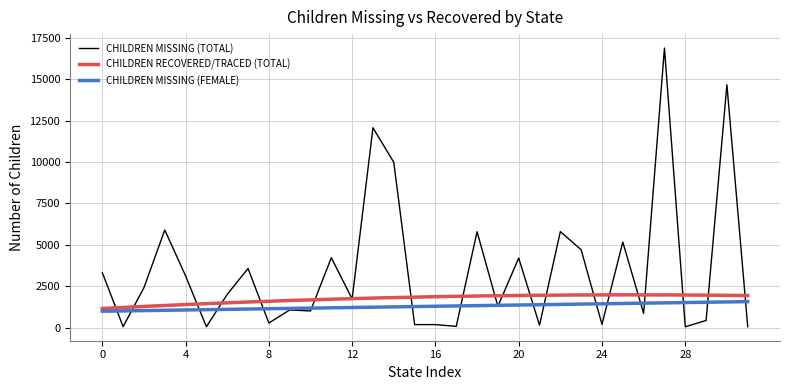

What is the sum of all CHILDREN MISSING (FEMALE) values?

384909.4